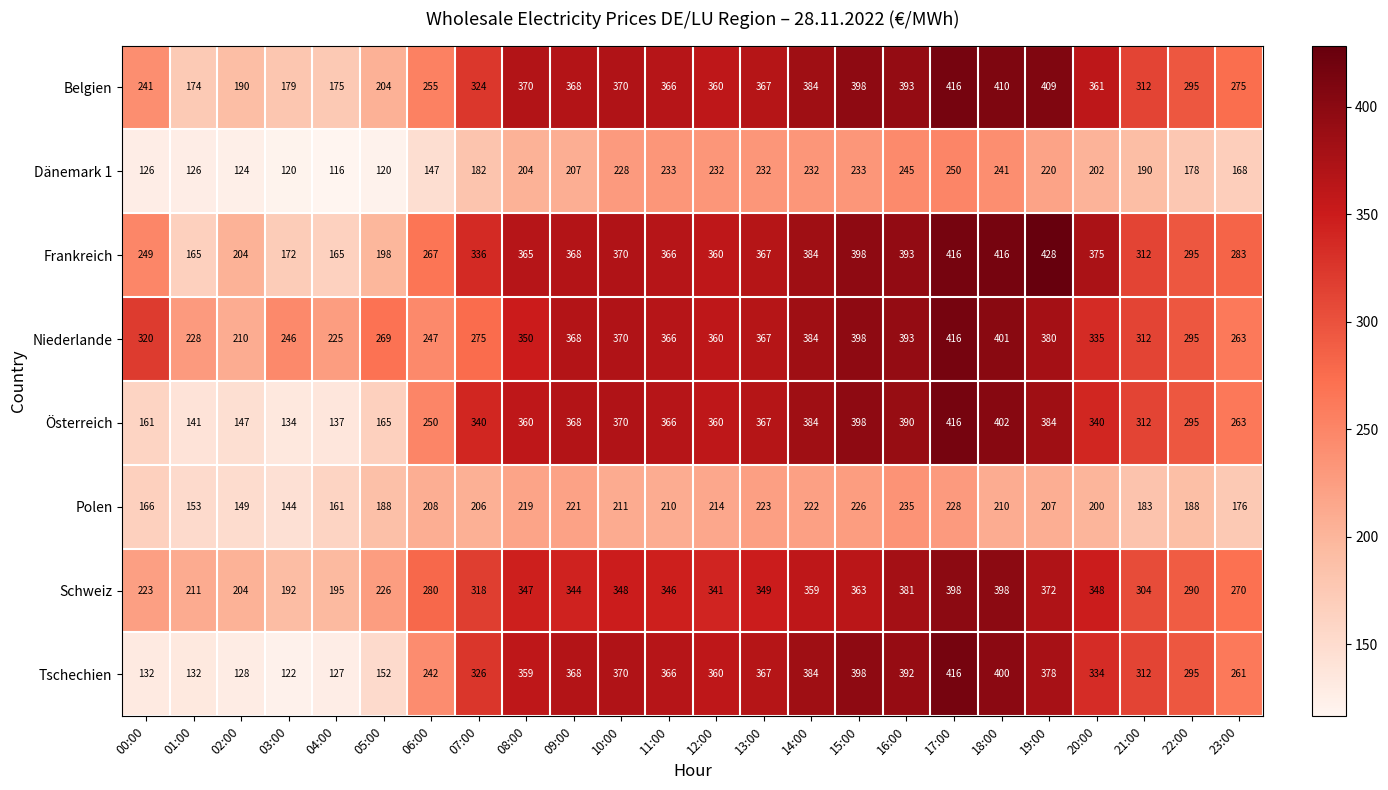

What is the approximate value of Niederlande at 11:00, to the nearest 5?

365